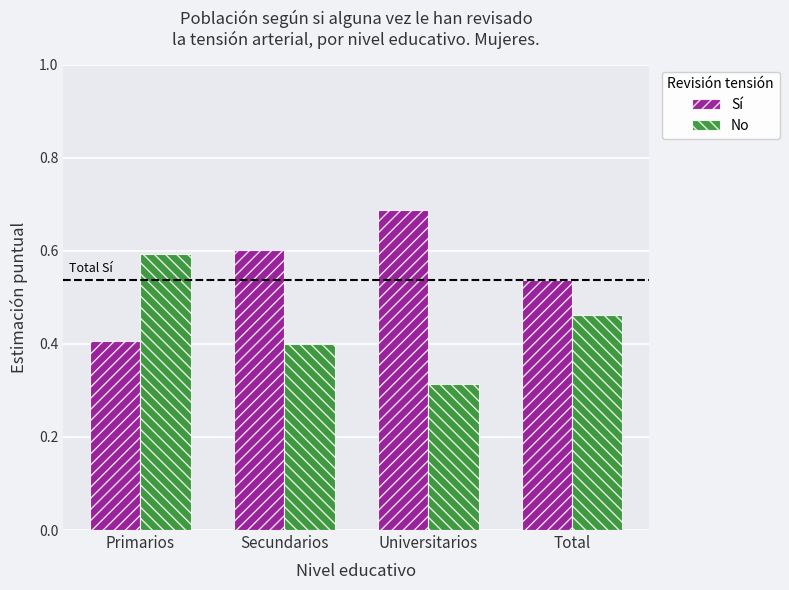

List the labels in order of No value, smallest first.

Universitarios, Secundarios, Total, Primarios